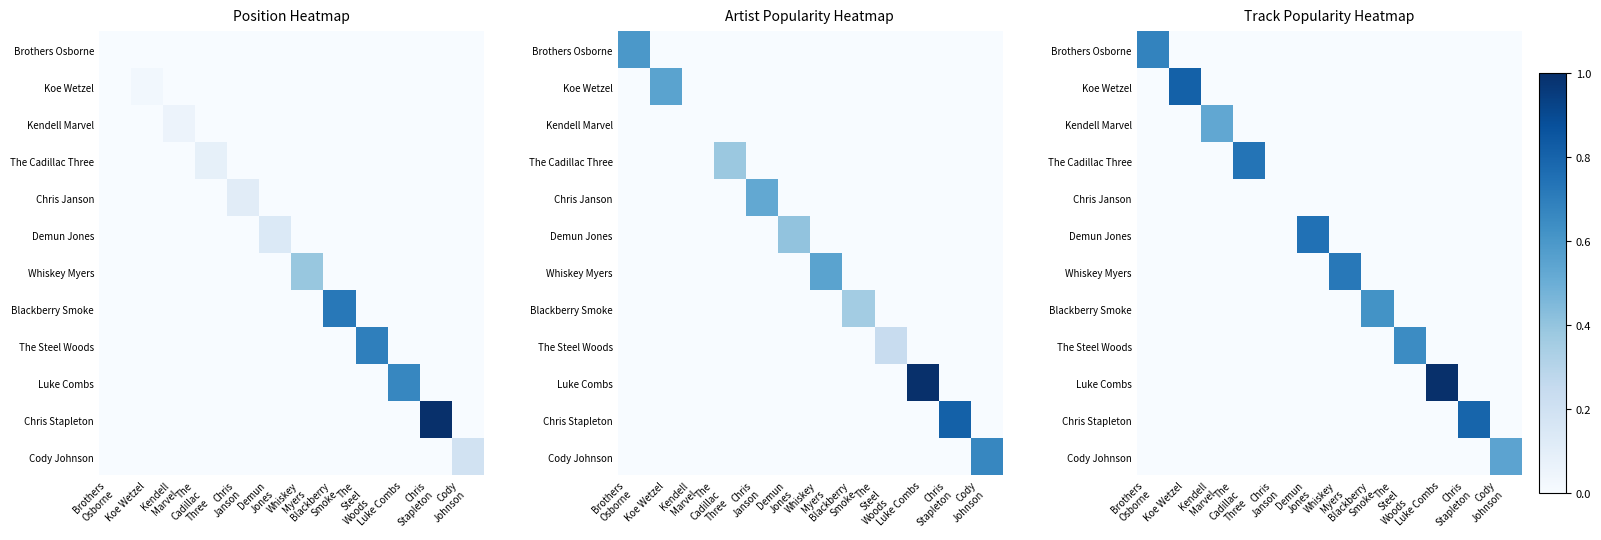

What is the total value across all series at Demun
Jones?

0.7